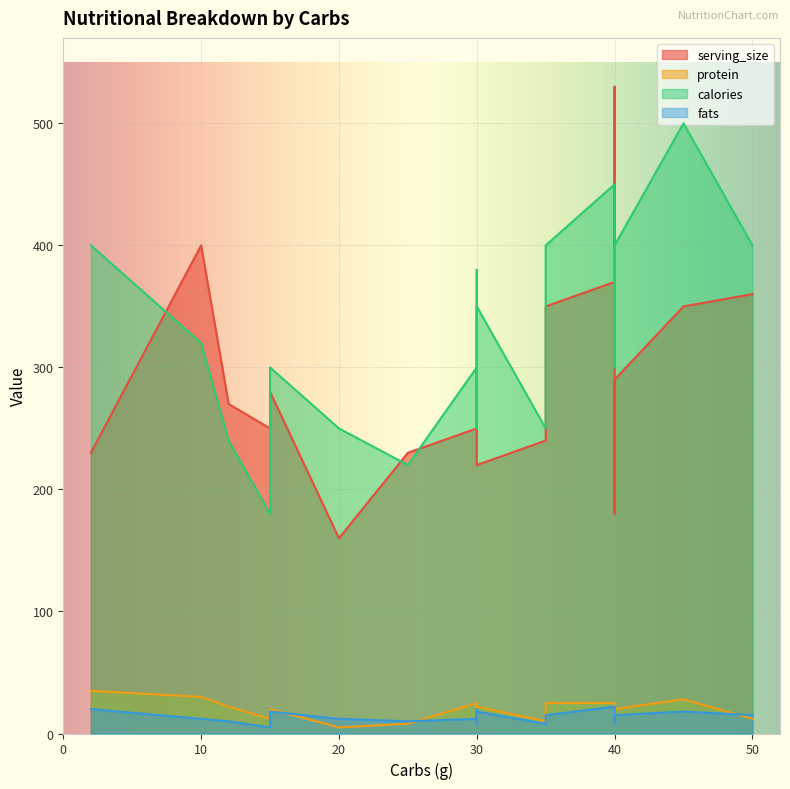

What is the total value across all series at 35?

508